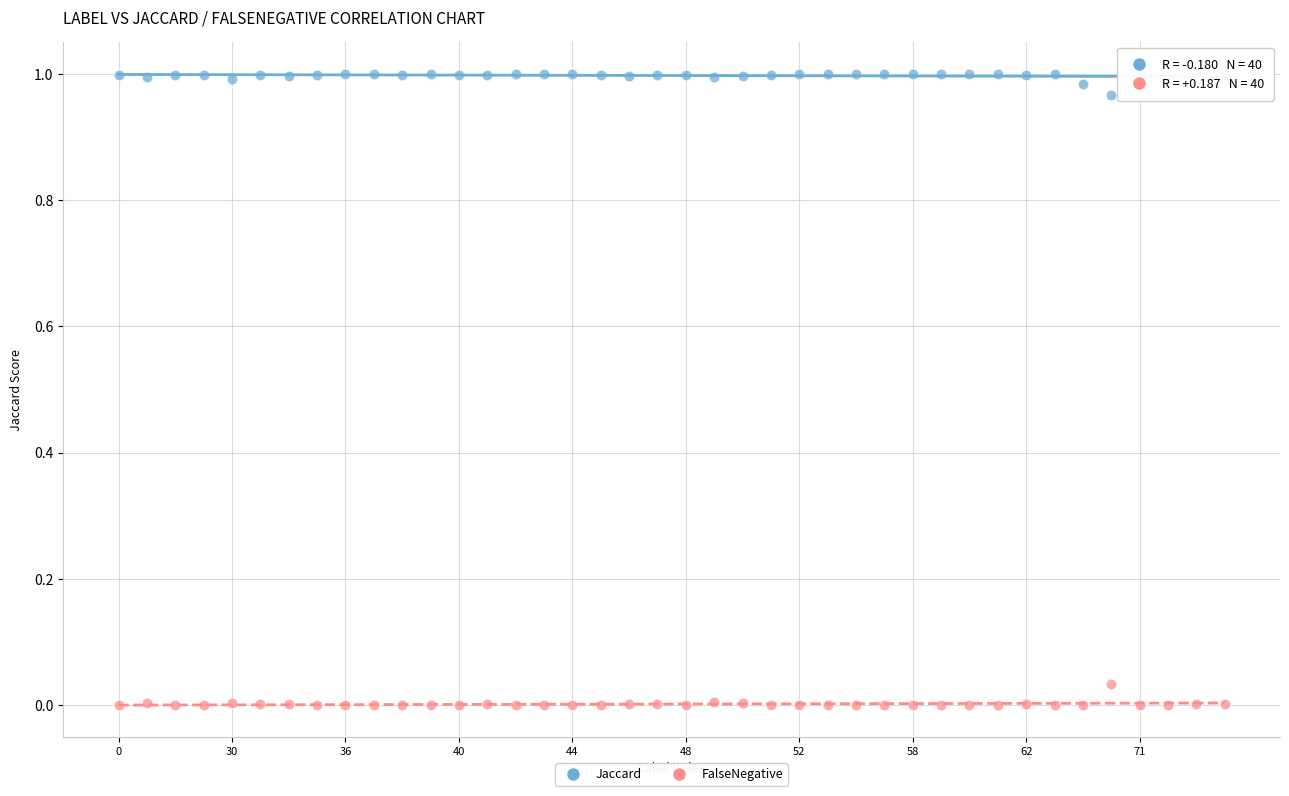

What are all the series names shown in the legend?

Jaccard, FalseNegative